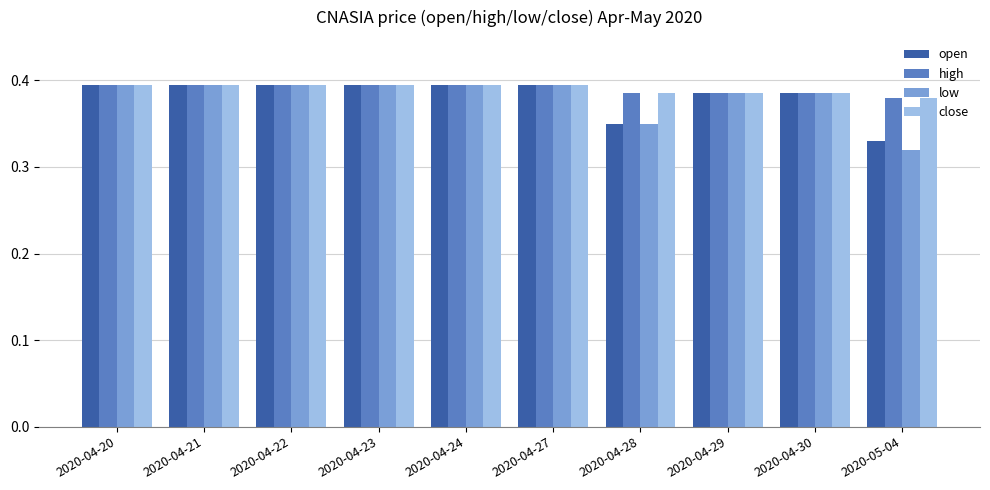

Count the high values in the range 0 to 1.

10